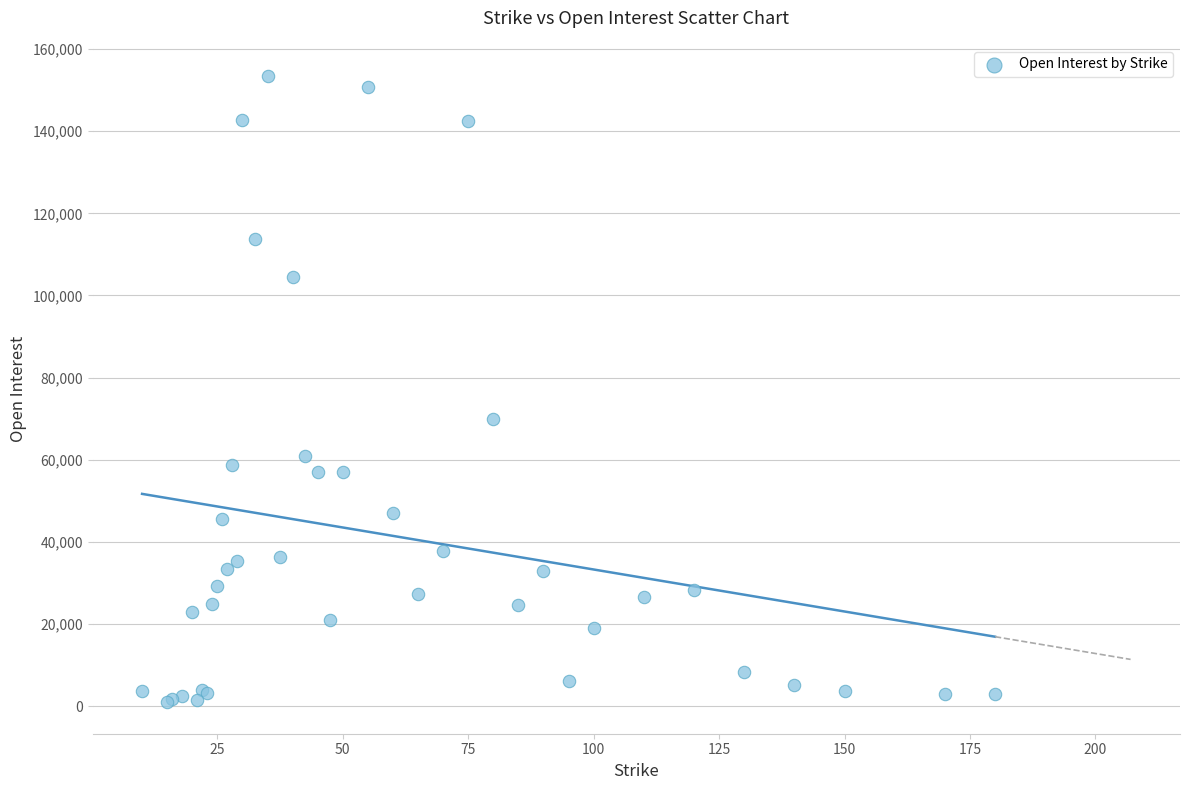

What Y value in the scatter plot is closest to 77144?

69906